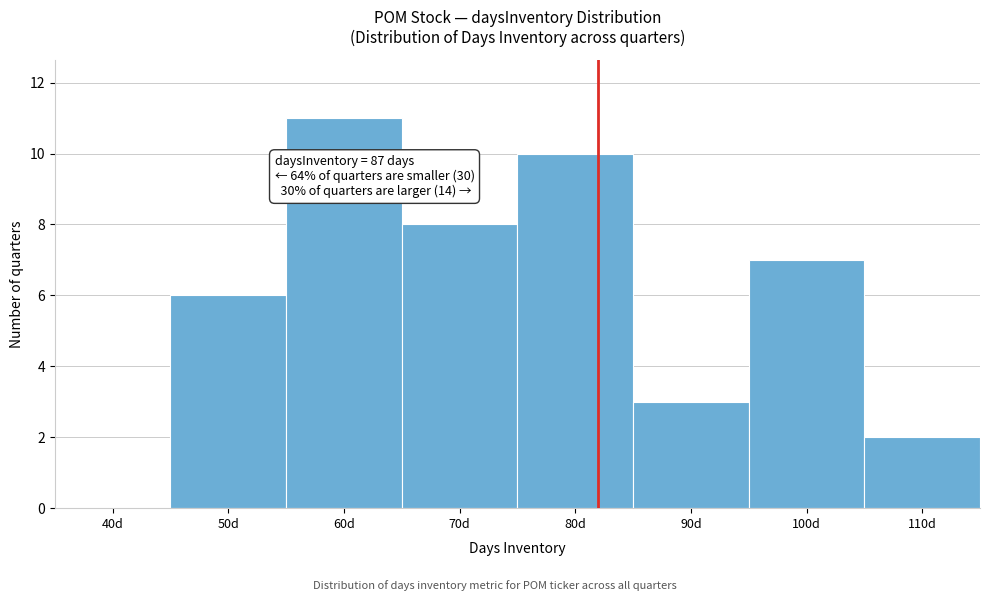

Reading left to right, list all the values displayed in this chart.

40d=0	50d=6	60d=11	70d=8	80d=10	90d=3	100d=7	110d=2